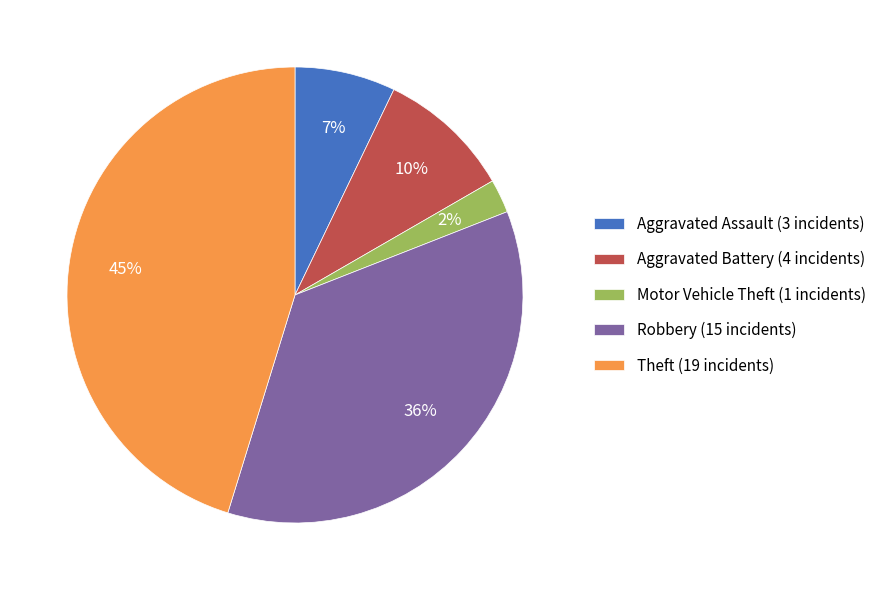

To the nearest percent, what is the difference between the largest and smallest slice percentages?

43%